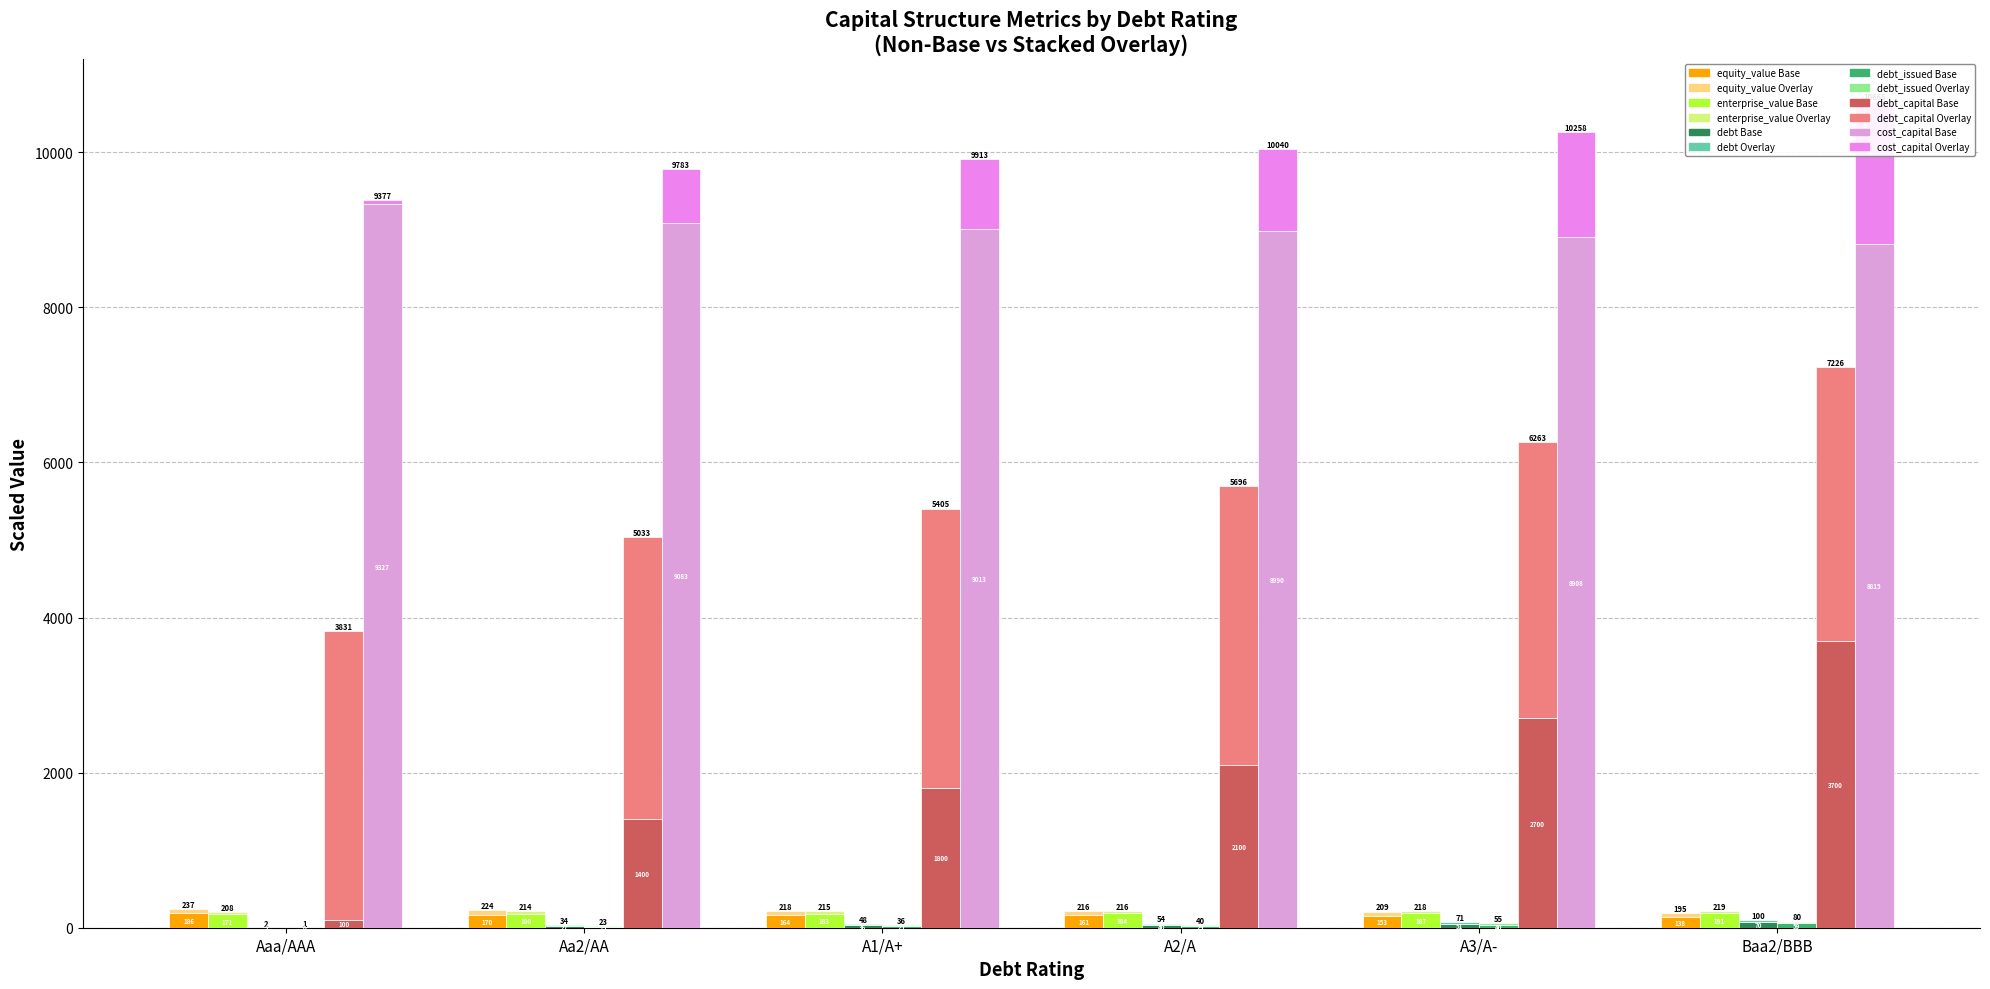

What is the label of the 6th bar from the right?

Aaa/AAA